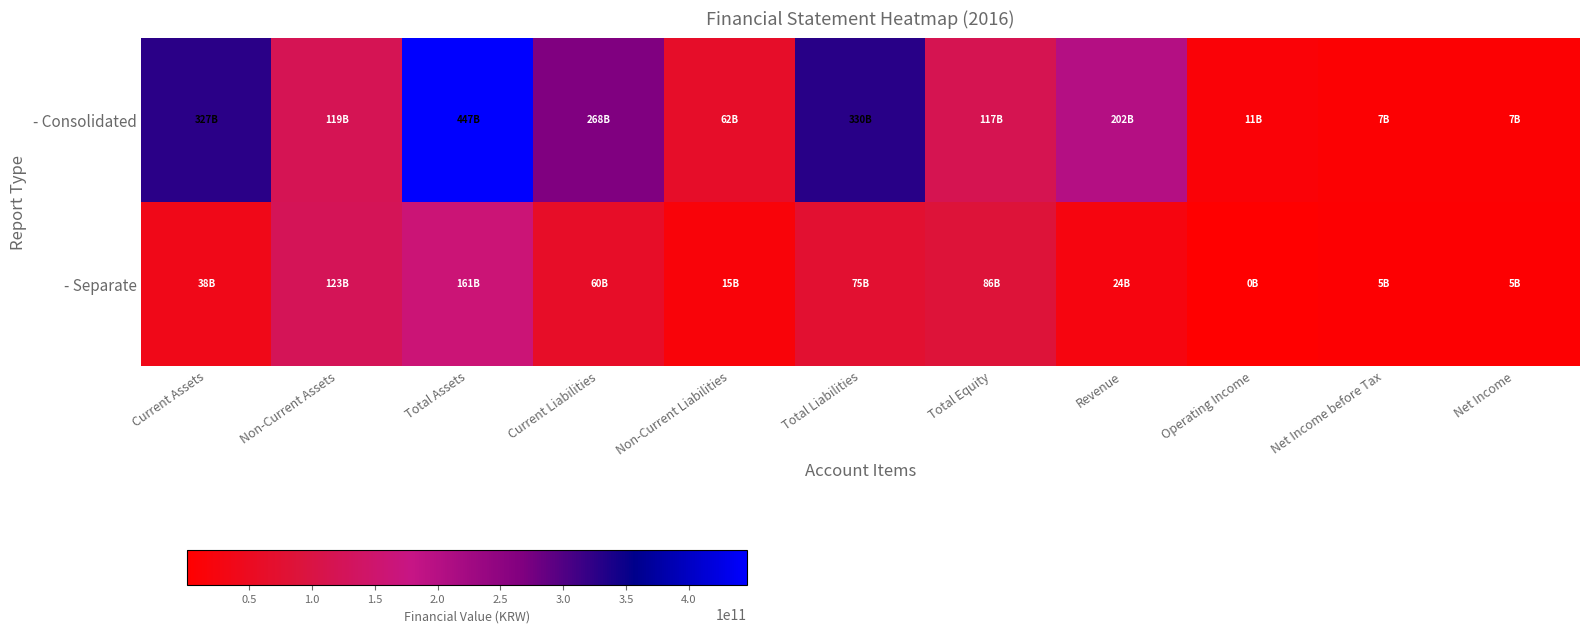

Rank the series by their maximum value, from lowest to highest.

- Separate, - Consolidated